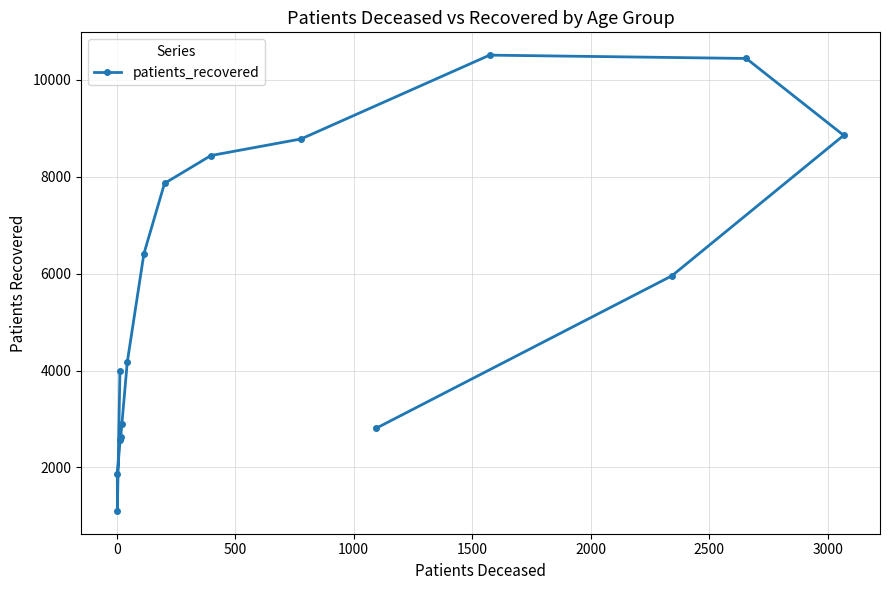

How many values exceed 5957?

7